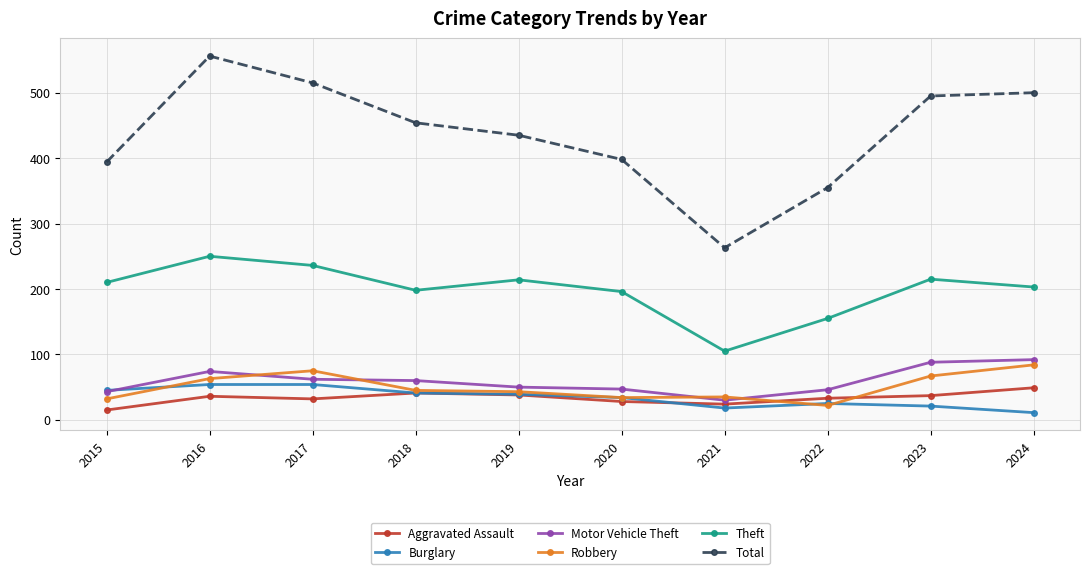

Is it true that Aggravated Assault equals 15 at 2024?

False